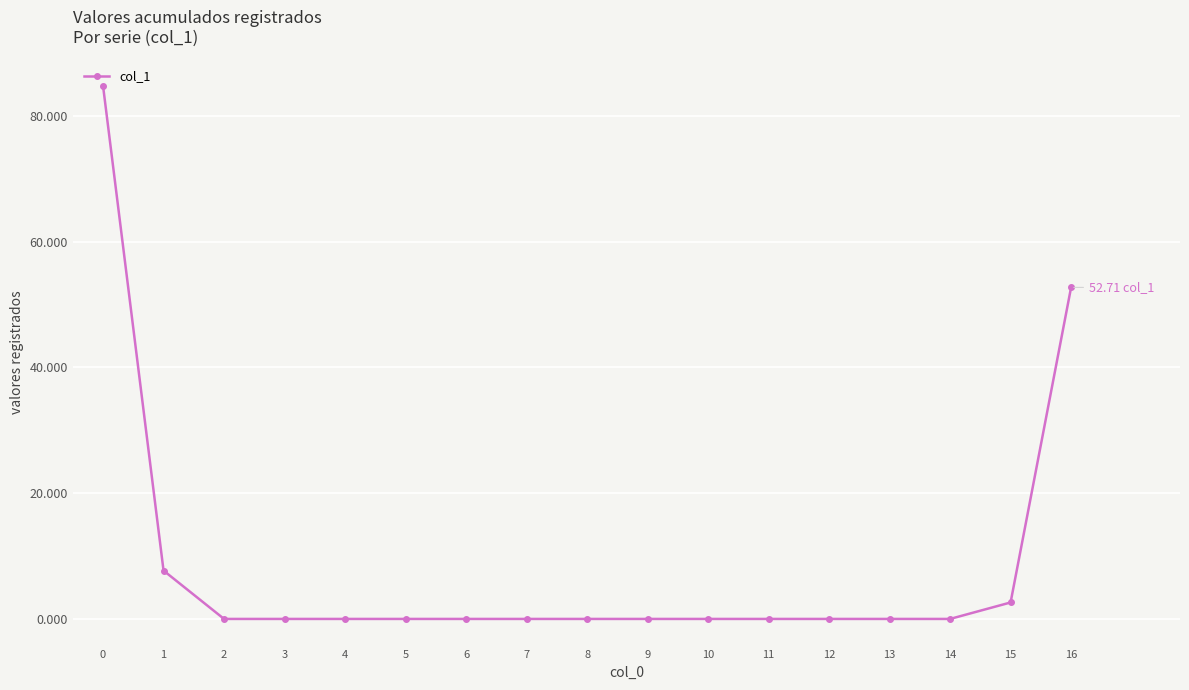

The chart shows a value of 0.0 at 13. True or false?

True